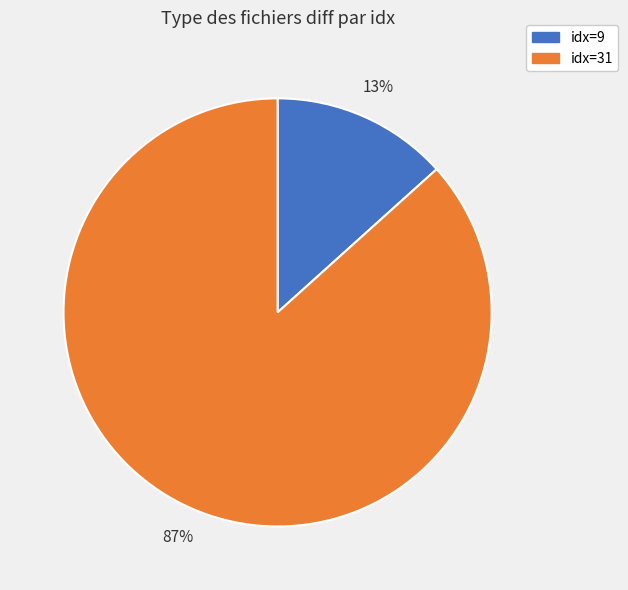

To the nearest percent, what is the average slice percentage?

50%